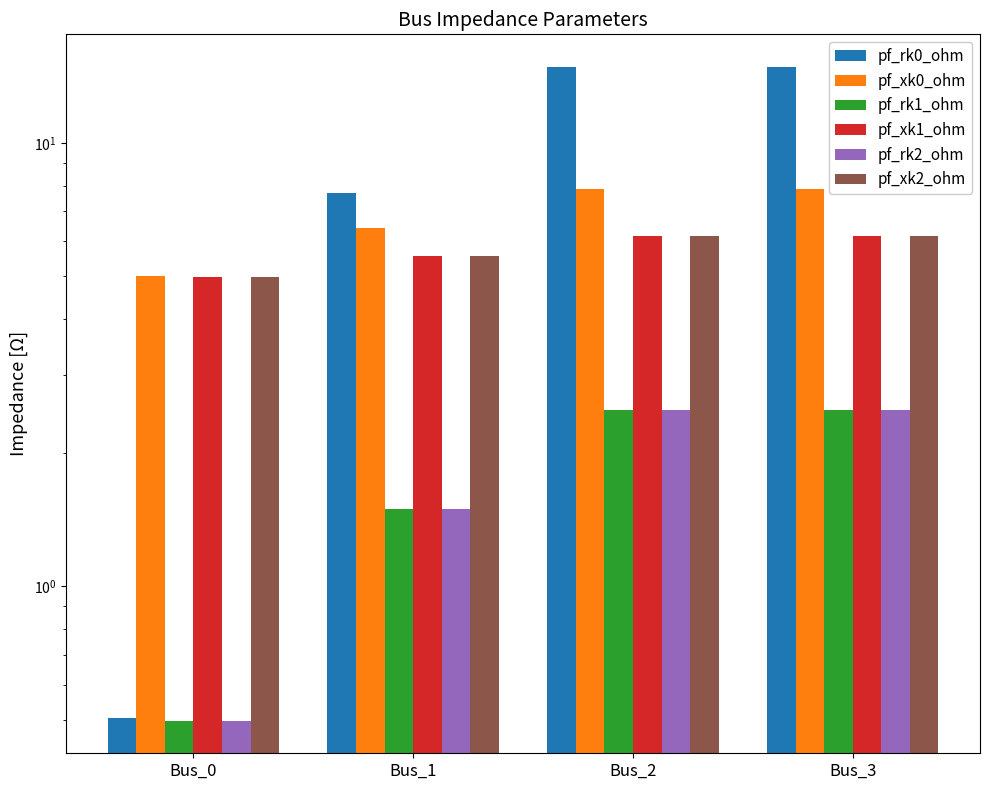

What is the maximum value for pf_rk1_ohm?

2.5